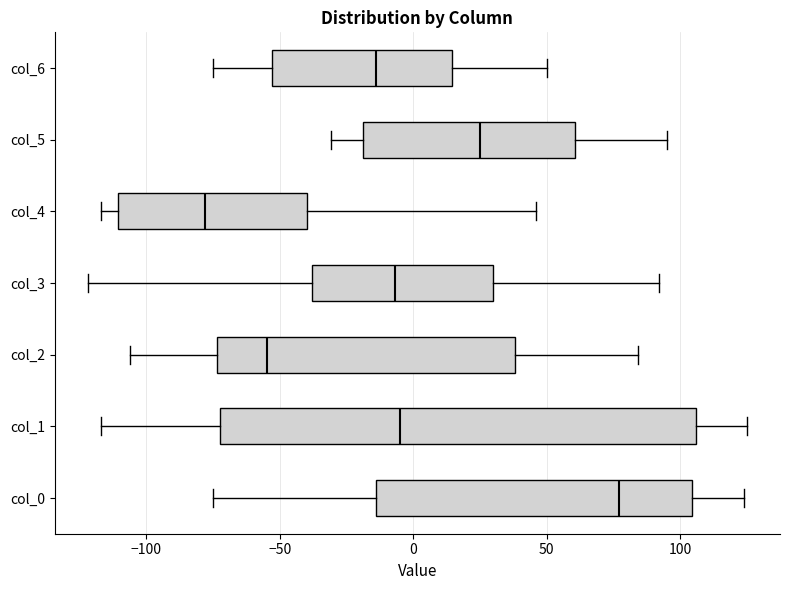

Reading bottom to top, transcribe this box plot: for each box, give where its median line is, the range the box spans, and where its two whiskers end, as read against the x-axis. The values are not printed on the chart, so give them approximately, as read against the axis.

col_0: median 75, box -15 to 105, whiskers -75 to 125
col_1: median -5, box -70 to 105, whiskers -115 to 125
col_2: median -55, box -75 to 40, whiskers -105 to 85
col_3: median -5, box -40 to 30, whiskers -120 to 90
col_4: median -80, box -110 to -40, whiskers -115 to 45
col_5: median 25, box -20 to 60, whiskers -30 to 95
col_6: median -15, box -55 to 15, whiskers -75 to 50